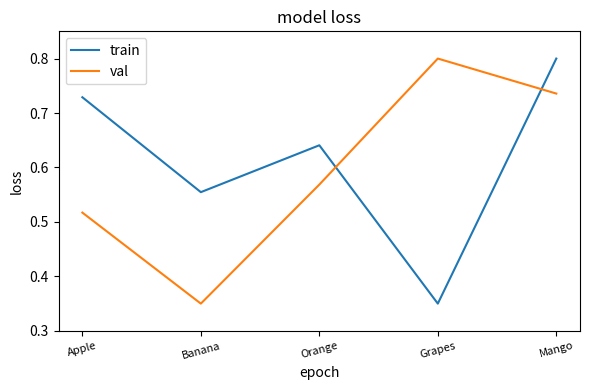

What position from the left is Orange?

3